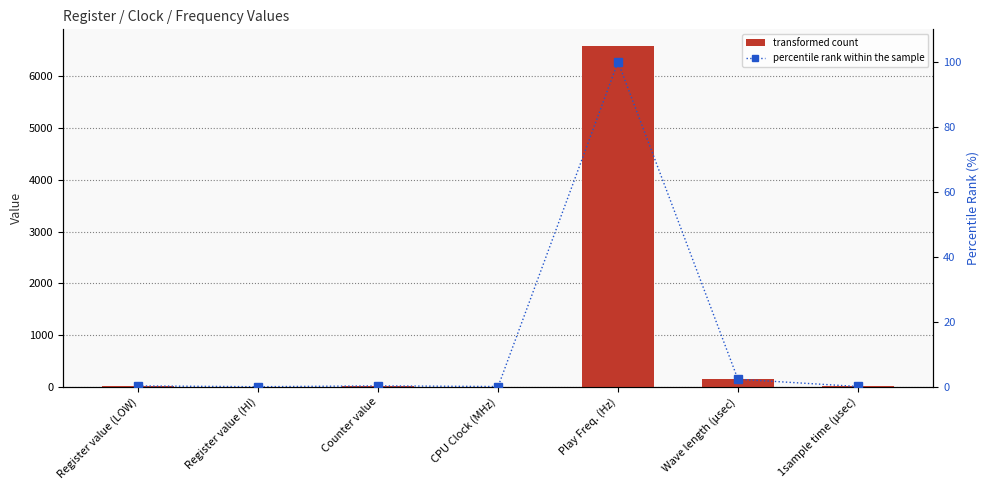

What is the label of the 2nd bar from the right?

Wave length (μsec)